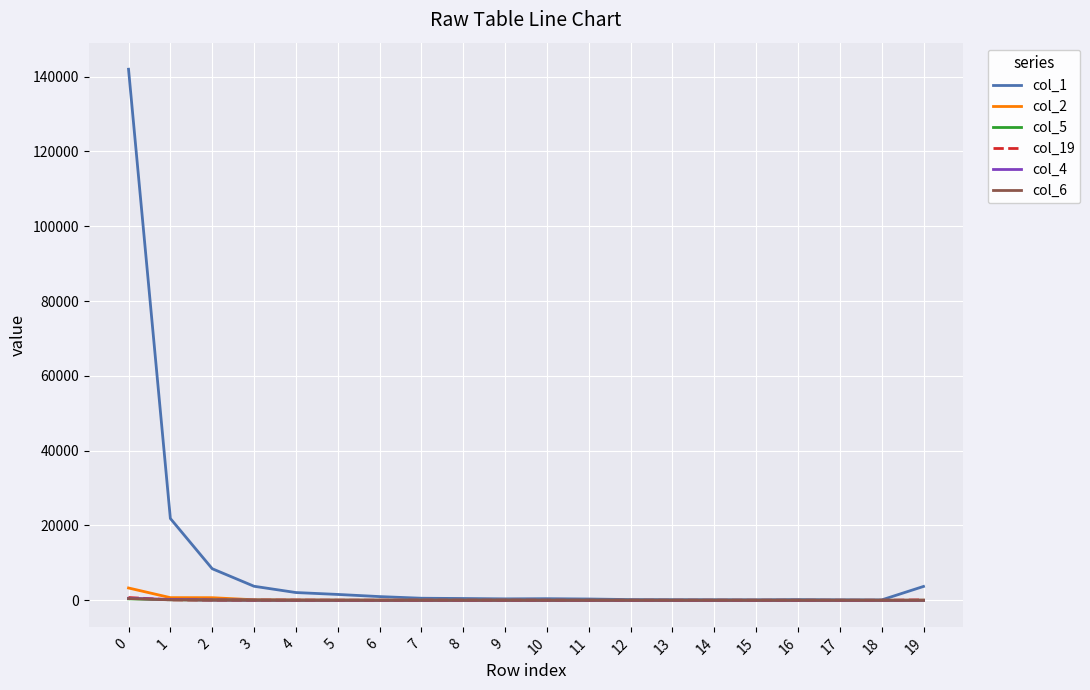

What is the approximate value of col_2 at 2, to the nearest 50?

700